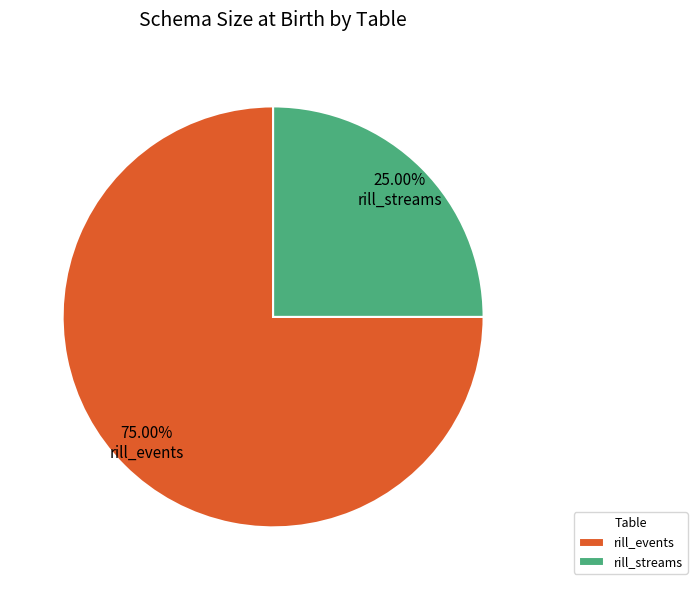

Rank the categories by value from lowest to highest.

rill_streams, rill_events